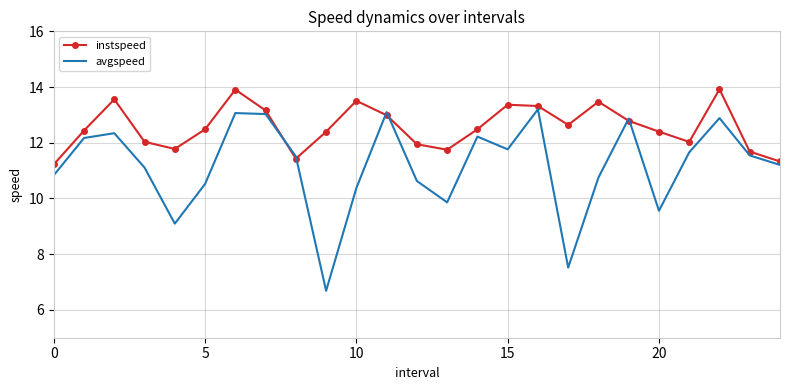

What is the minimum value for instspeed?

11.2